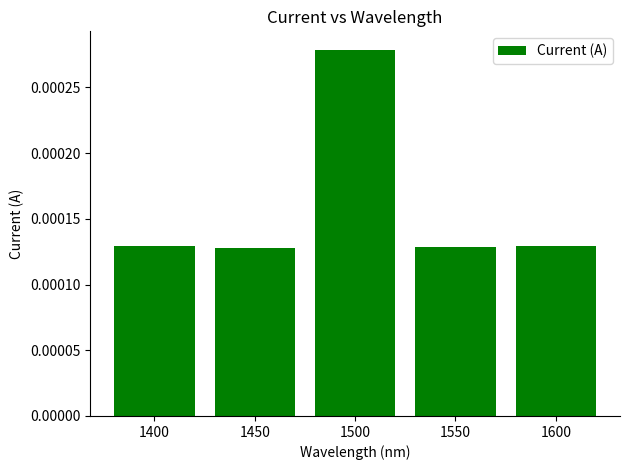

How many values are between 0 and 1?

5